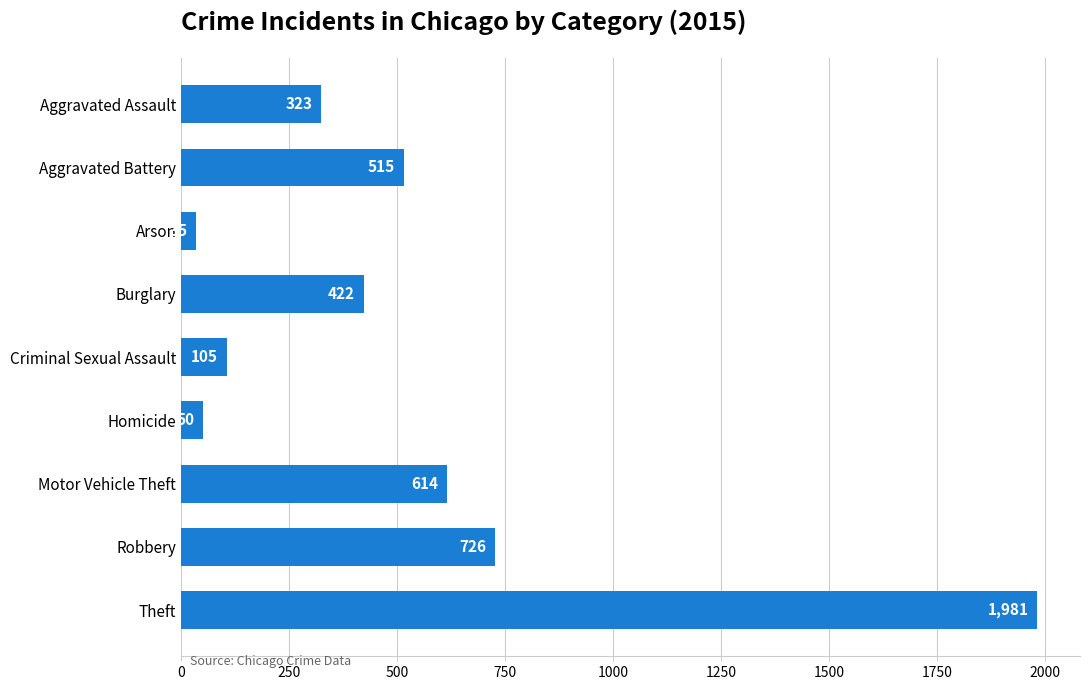

Count the number of categories in the chart.

9